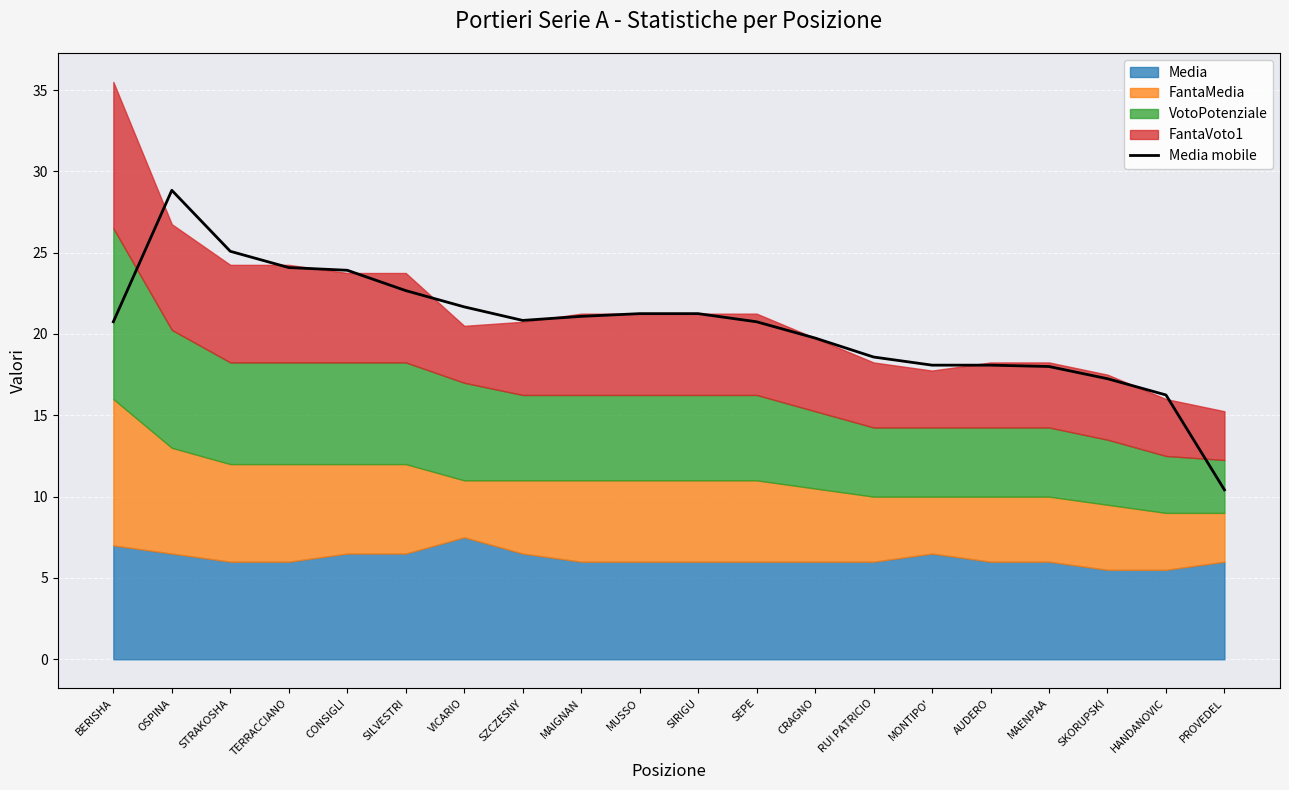

What is the lowest value of the Media mobile series?

10.4